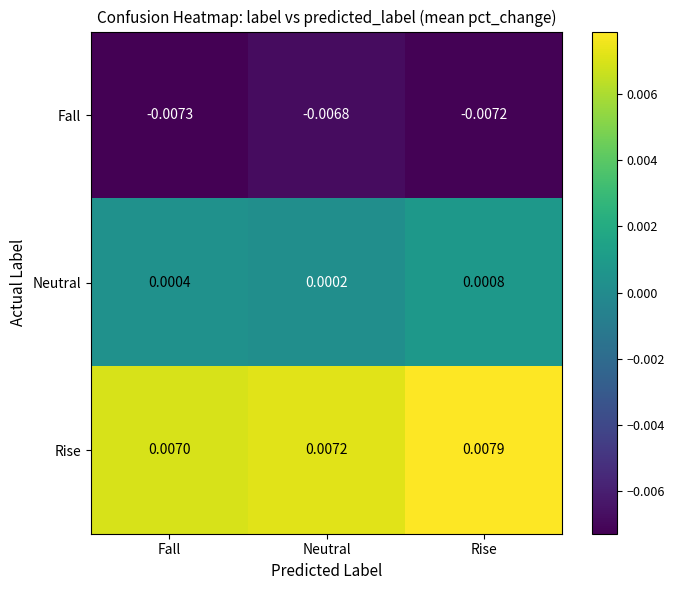

At Fall, list the series in order from smallest to largest.

Fall, Neutral, Rise